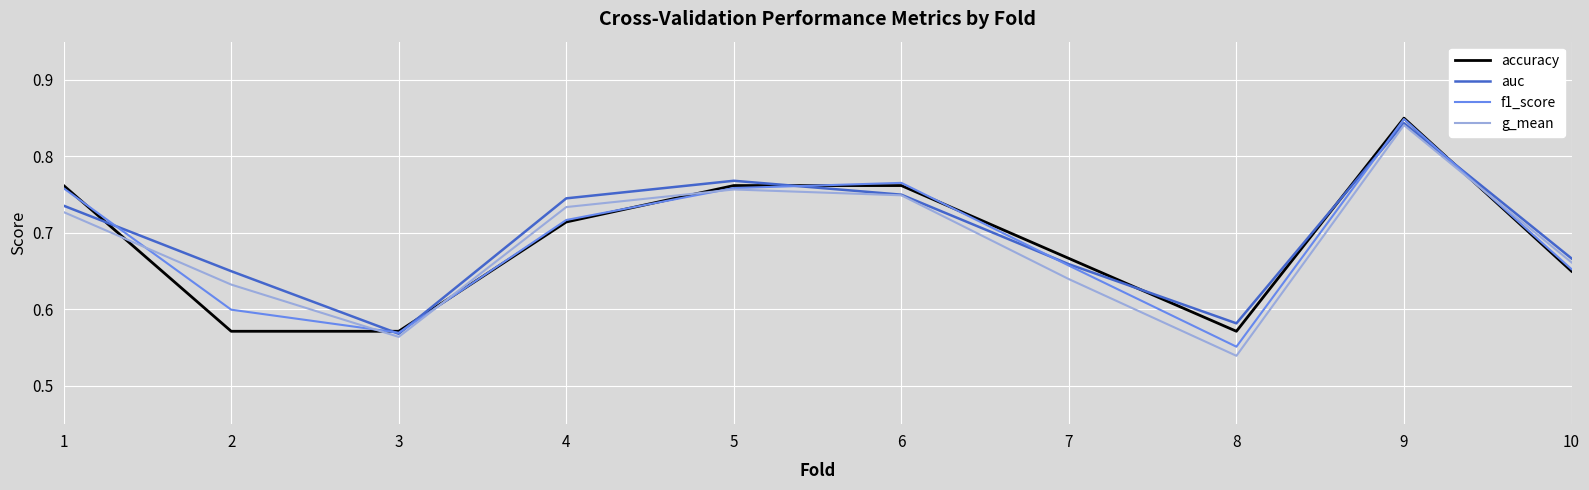

After their last crossing, which series has the higher values: accuracy or g_mean?

g_mean